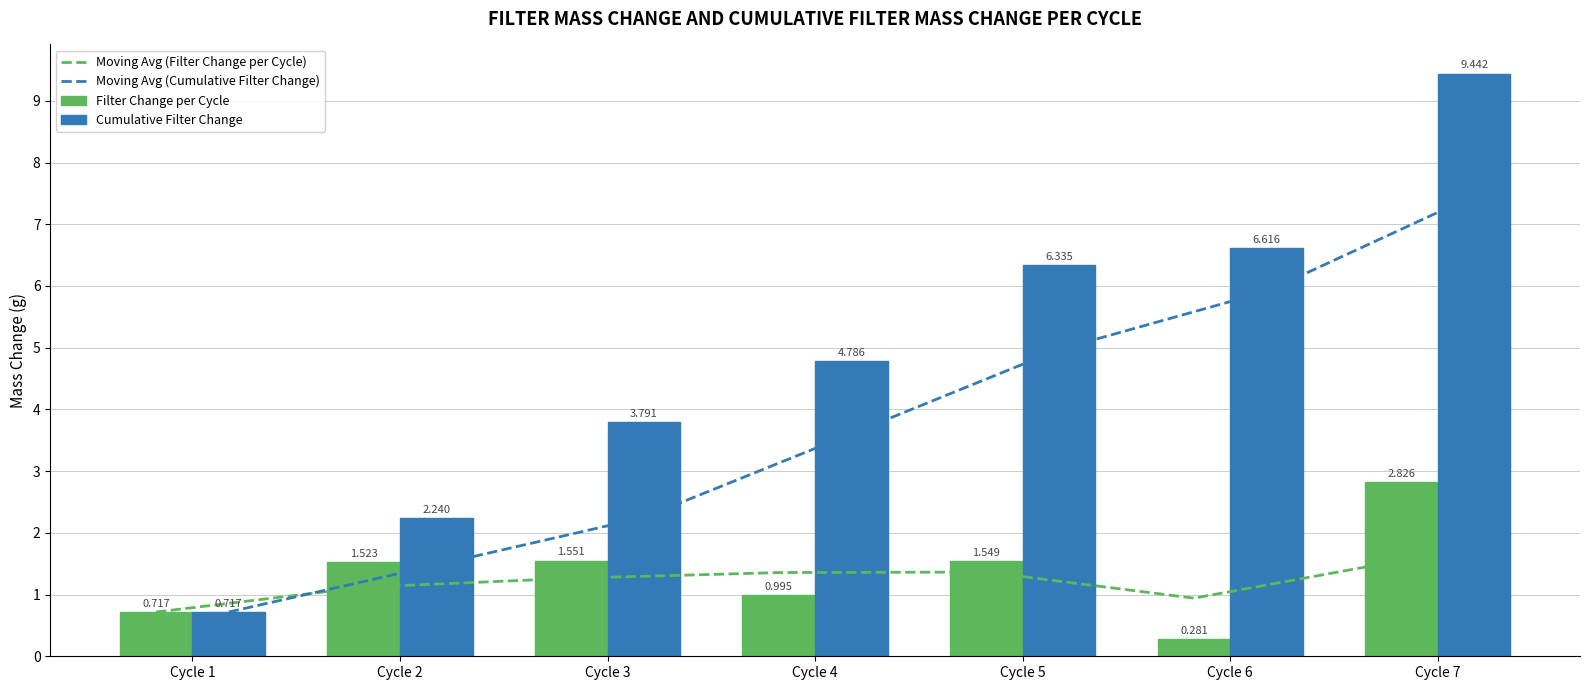

What is the sum of all Cumulative Filter Change values?

33.9